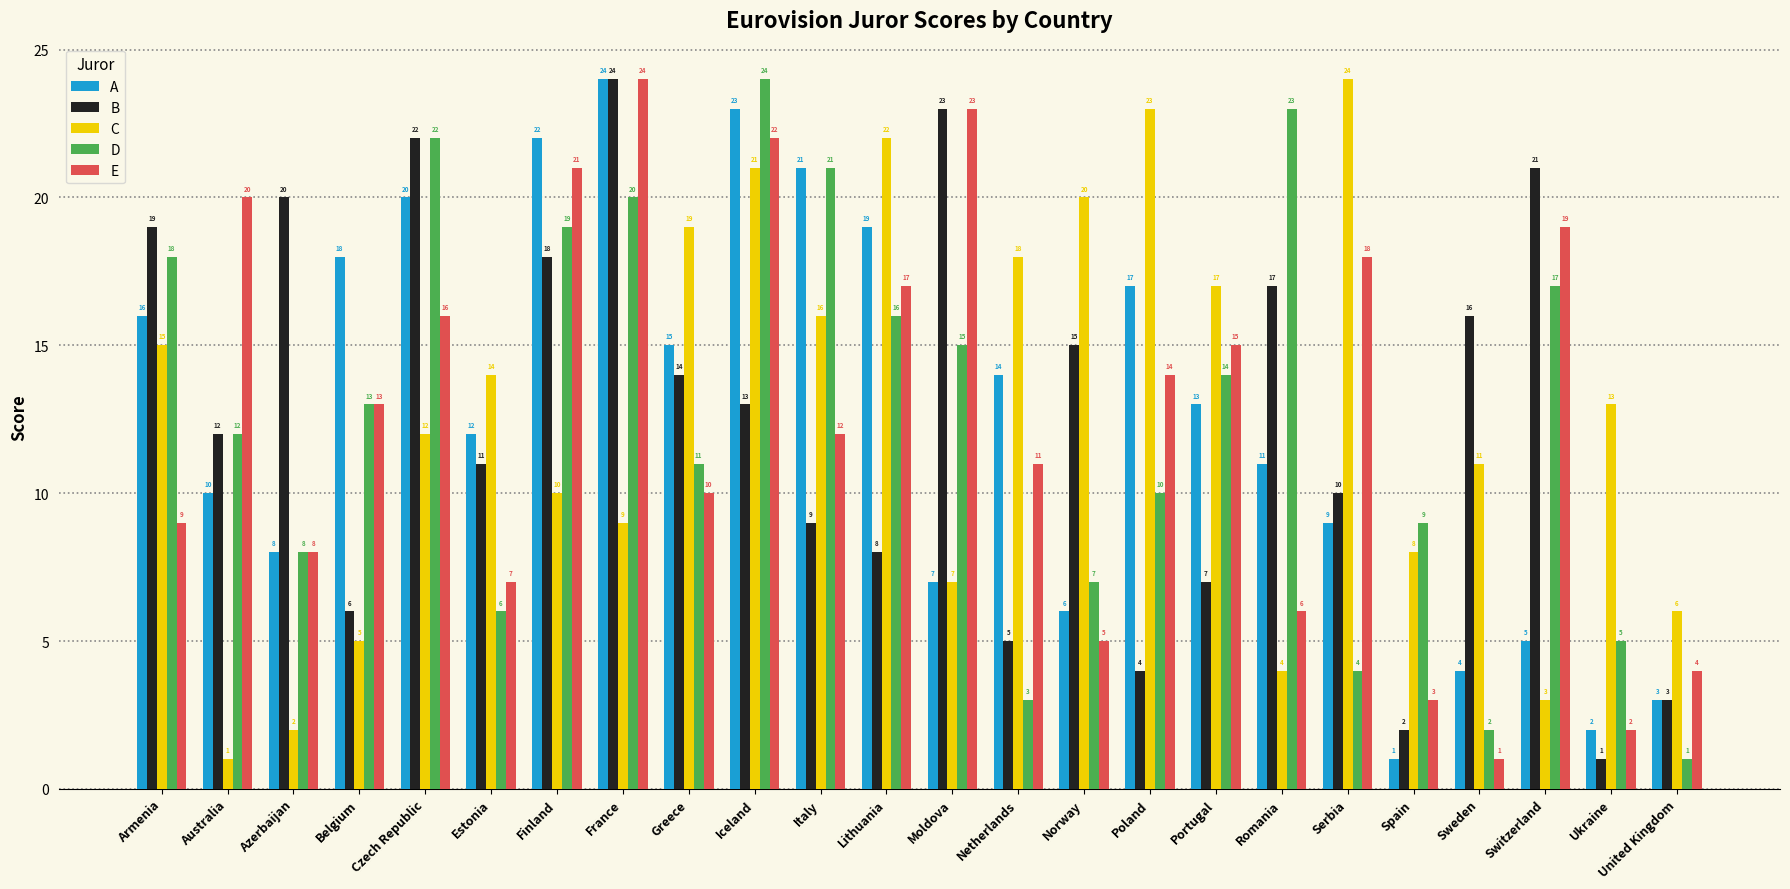

Which series changed the most between Serbia and Ukraine?

E